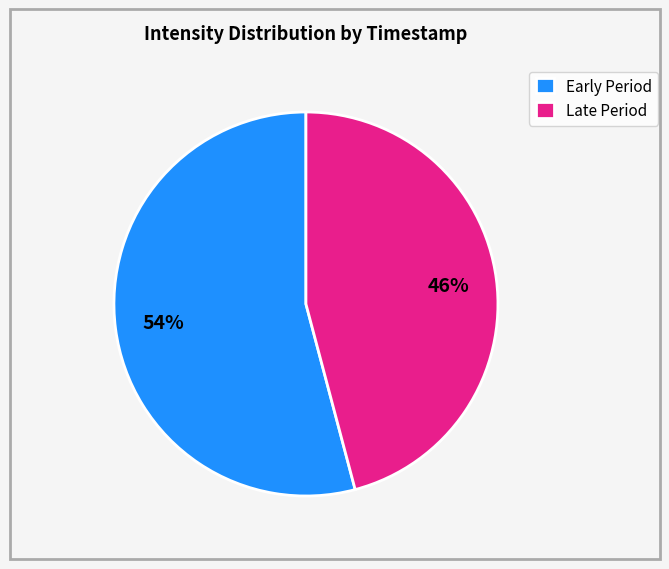

Count the number of slices in the pie.

2